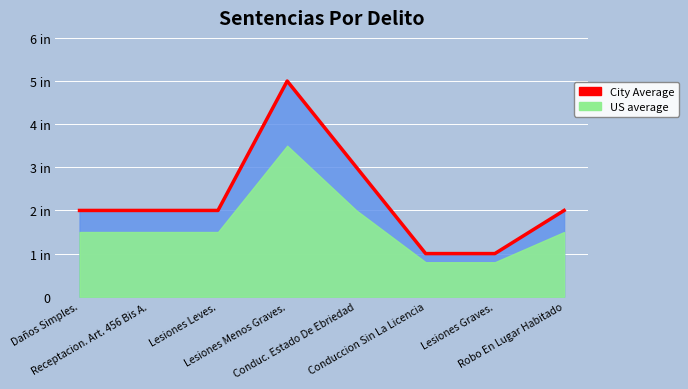

True or false: the data shows 2 at Lesiones Leves..

True